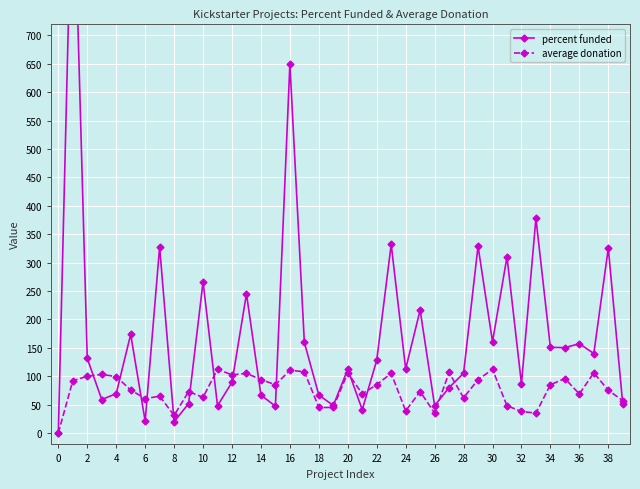

At 30, list the series in order from smallest to largest.

average donation, percent funded